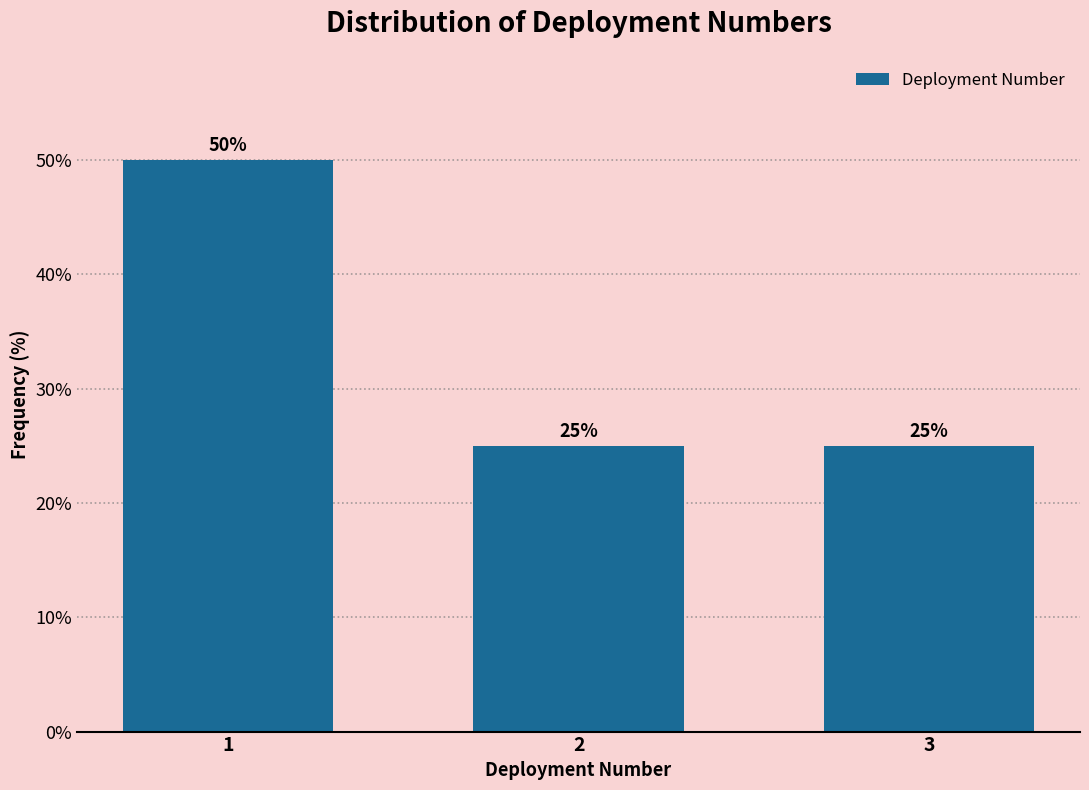

Reading left to right, transcribe all the data shown in this chart.

50	25	25